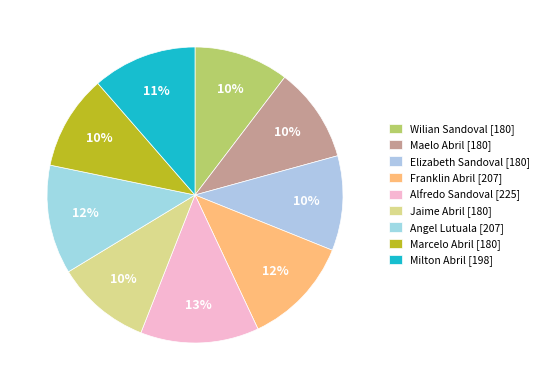

Is there a majority slice in this chart?

No